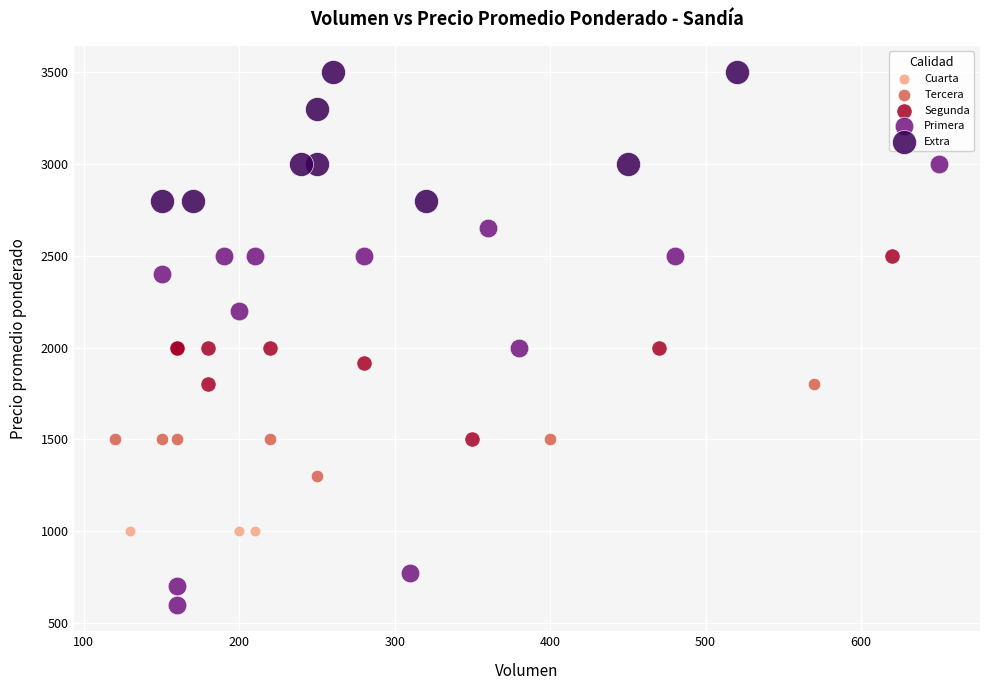

Which series contains the highest Y value?

Extra